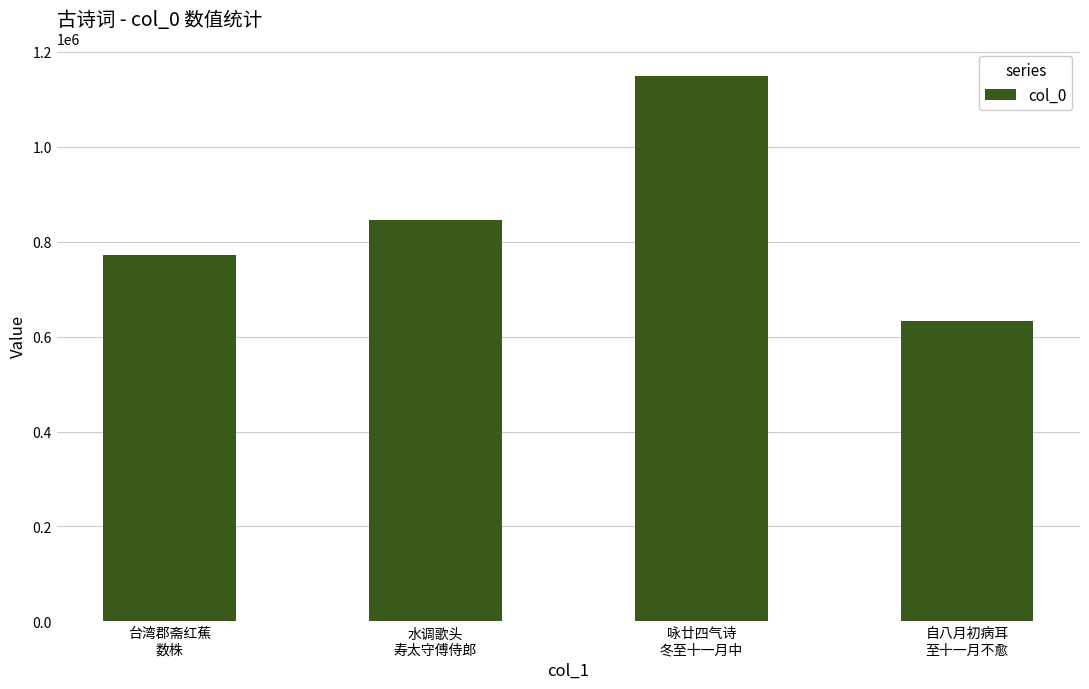

Are the bars grouped side by side (vs. stacked)?

No